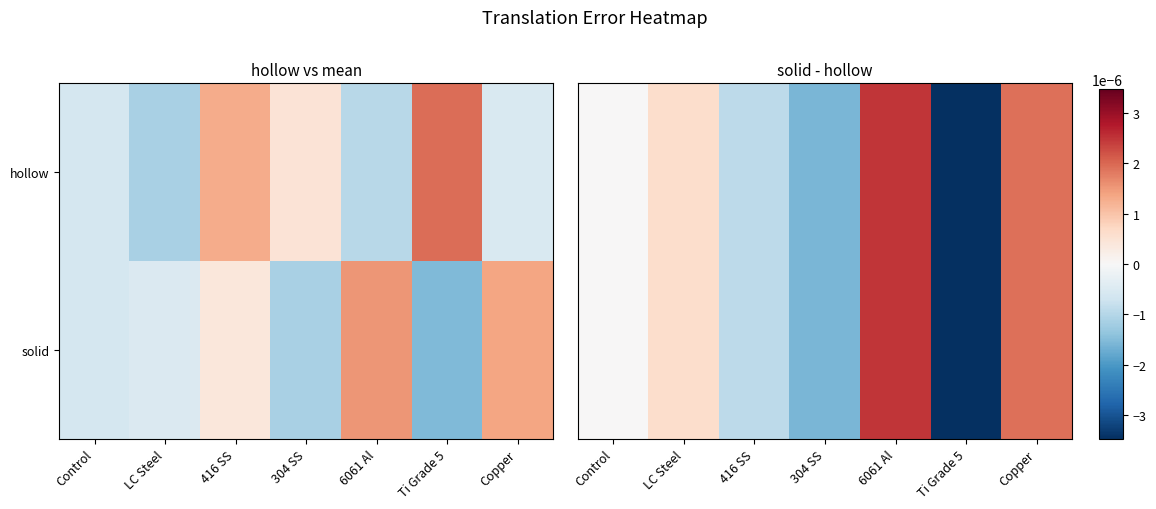

Which category has the lowest value across all series?

Ti Grade 5